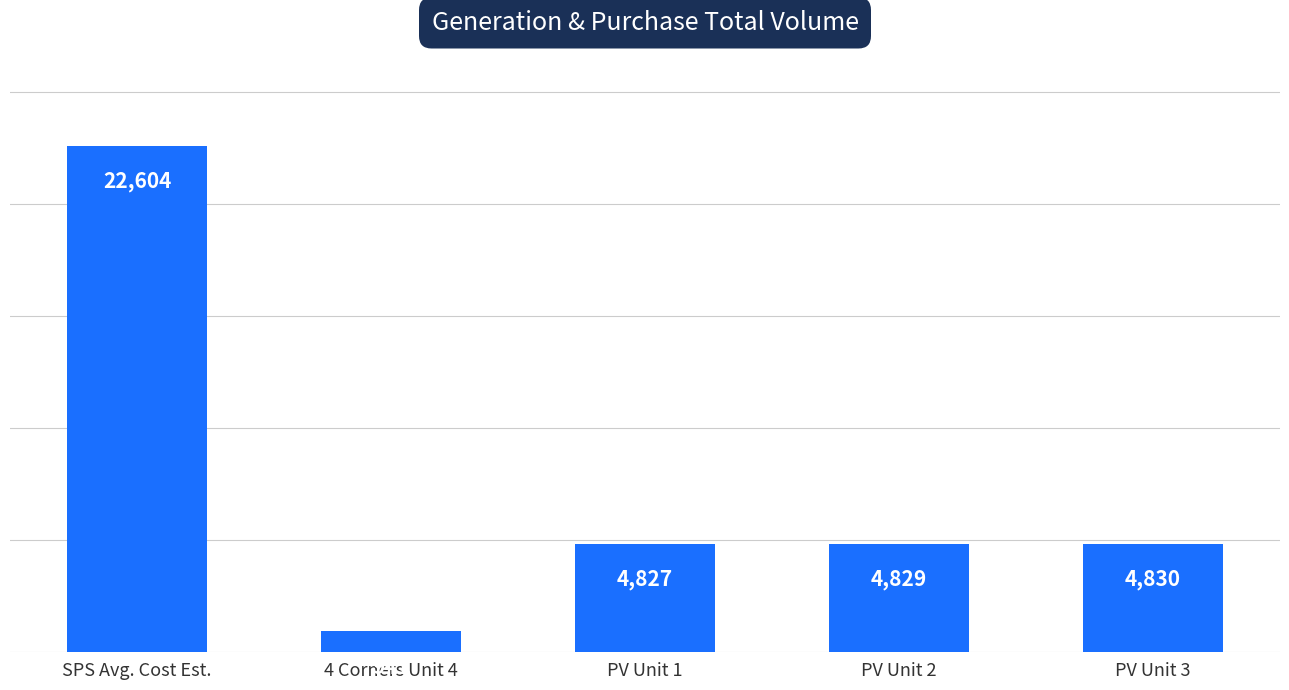

List the labels in order of value, smallest first.

4 Corners Unit 4, PV Unit 1, PV Unit 2, PV Unit 3, SPS Avg. Cost Est.